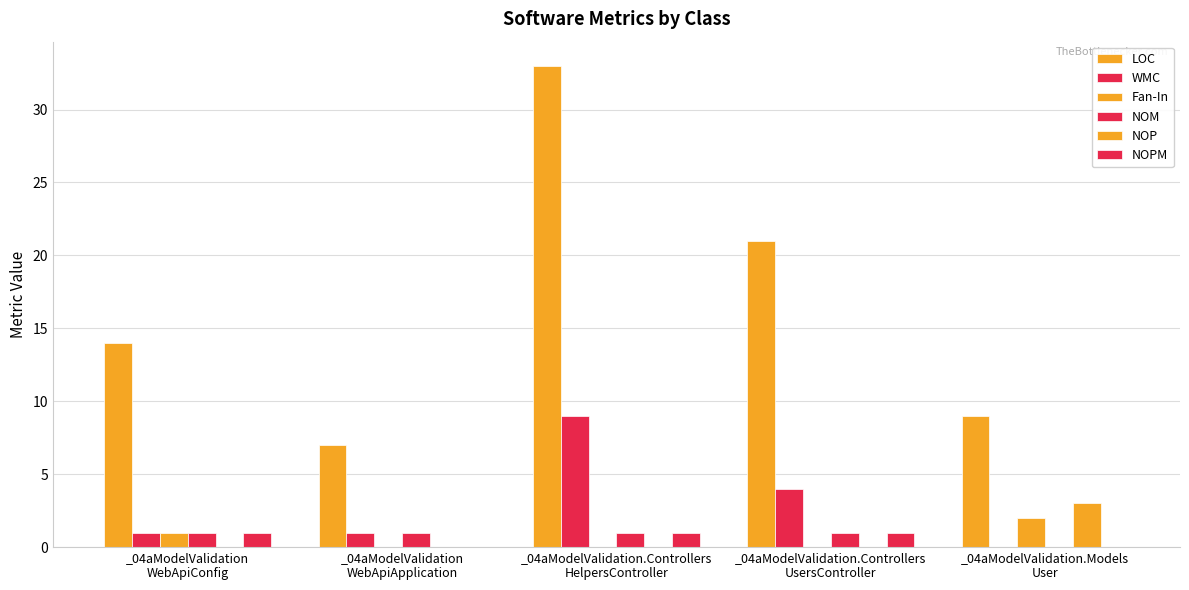

How many data points does each series have?

5